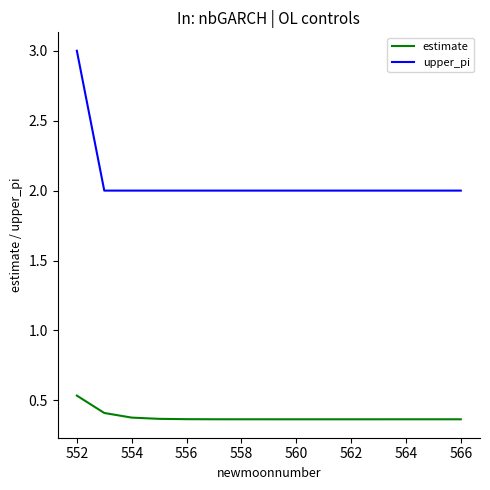

List the series in order of their overall mean, lowest first.

estimate, upper_pi